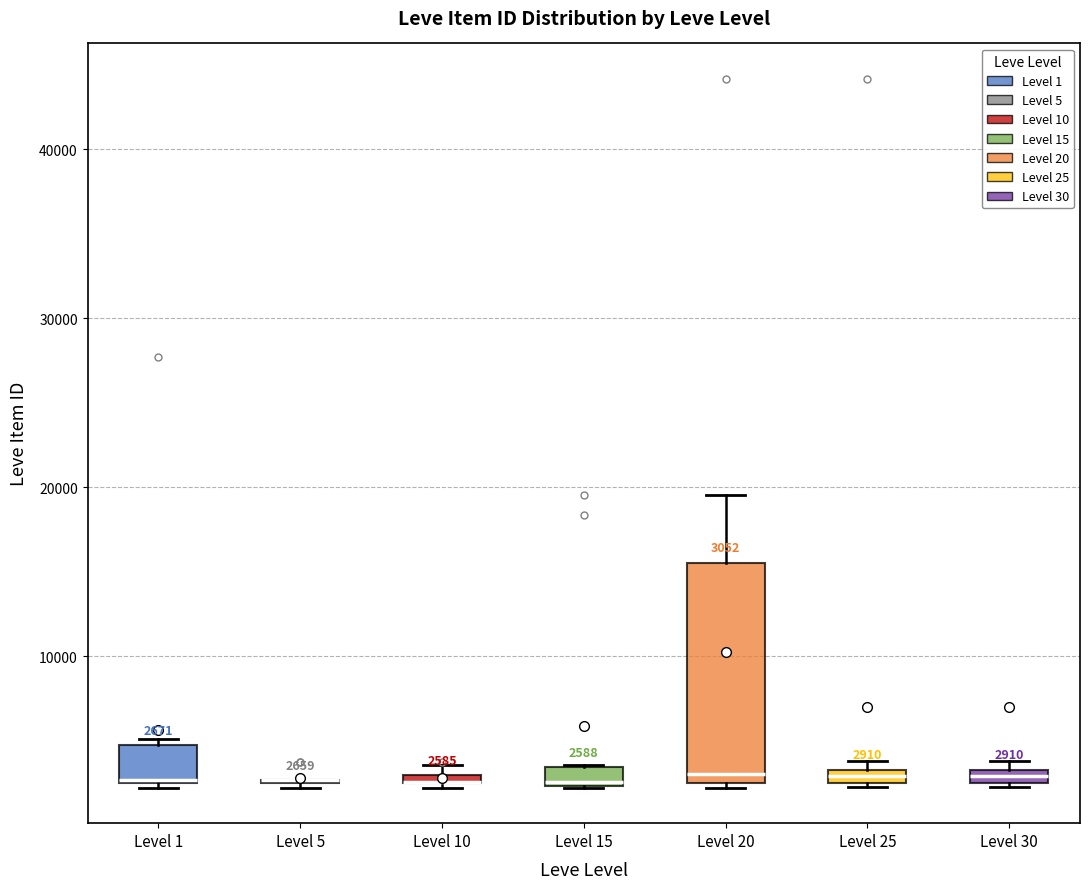

Comparing the boxes themselves (not the whiskers), which one is the tallest?

Level 20